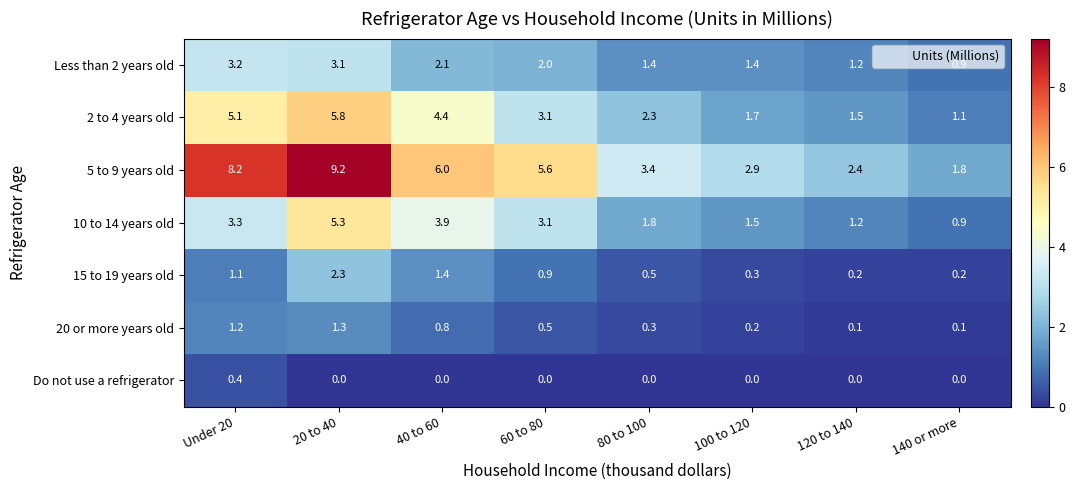

What is the average value of the Less than 2 years old series?

1.9